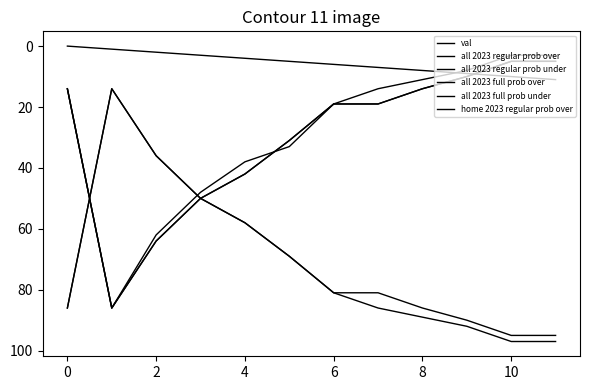

Which series has the largest total across all categories?

all 2023 regular prob under